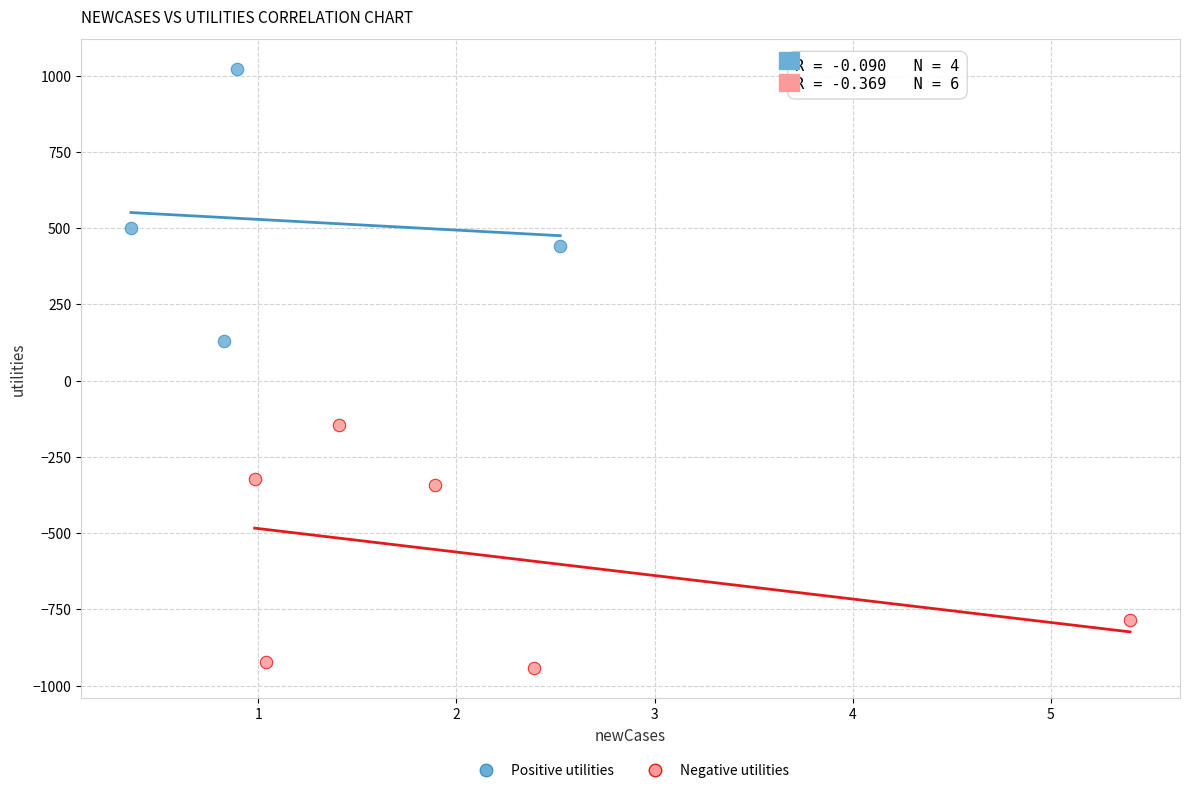

Which series has the largest Y range (max minus min)?

Positive utilities